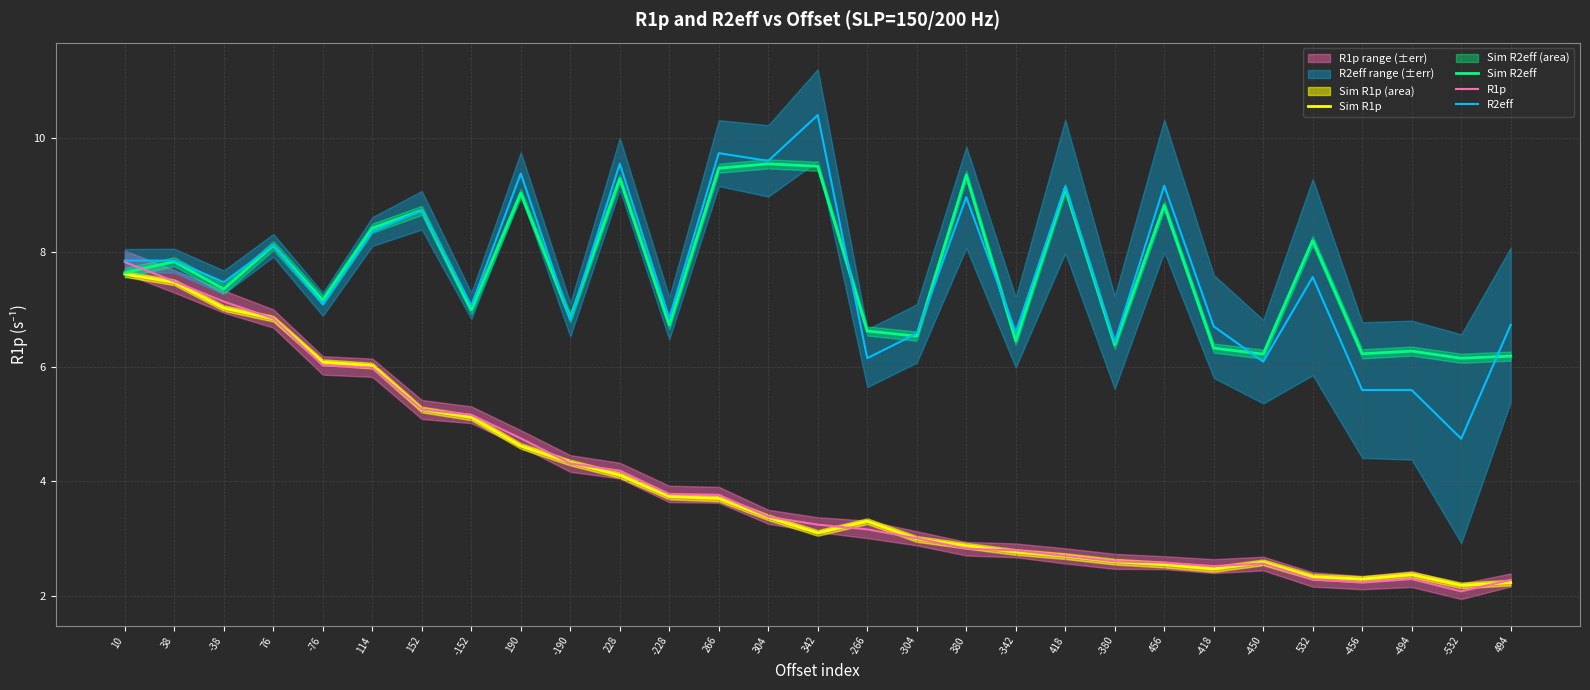

At which category does R1p reach its first local valley?

-418